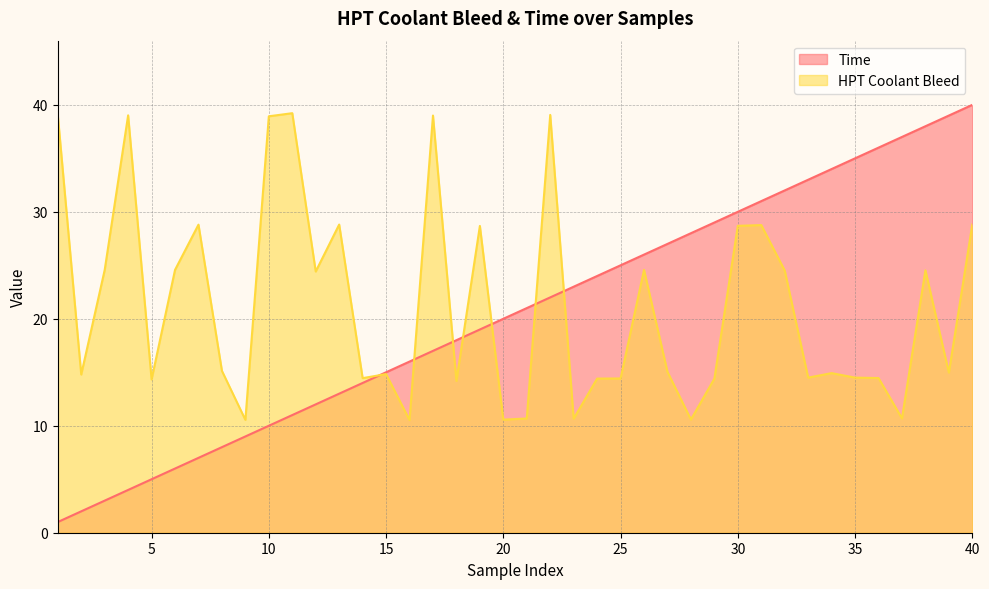

Reading left to right, what are all the values shown in this chart?

Time: 1=1.0	2=2.0	3=3.0	4=4.0	5=5.0	6=6.0	7=7.0	8=8.0	9=9.0	10=10.0	11=11.0	12=12.0	13=13.0	14=14.0	15=15.0	16=16.0	17=17.0	18=18.0	19=19.0	20=20.0	21=21.0	22=22.0	23=23.0	24=24.0	25=25.0	26=26.0	27=27.0	28=28.0	29=29.0	30=30.0	31=31.0	32=32.0	33=33.0	34=34.0	35=35.0	36=36.0	37=37.0	38=38.0	39=39.0	40=40.0
HPT Coolant Bleed: 1=39.0	2=14.8	3=24.6	4=39.0	5=14.3	6=24.6	7=28.8	8=15.1	9=10.6	10=38.9	11=39.2	12=24.4	13=28.8	14=14.4	15=14.8	16=10.5	17=39.0	18=14.2	19=28.7	20=10.6	21=10.7	22=39.1	23=10.7	24=14.4	25=14.4	26=24.6	27=15.0	28=10.6	29=14.4	30=28.7	31=28.8	32=24.5	33=14.5	34=14.9	35=14.5	36=14.5	37=10.7	38=24.5	39=15.0	40=28.8